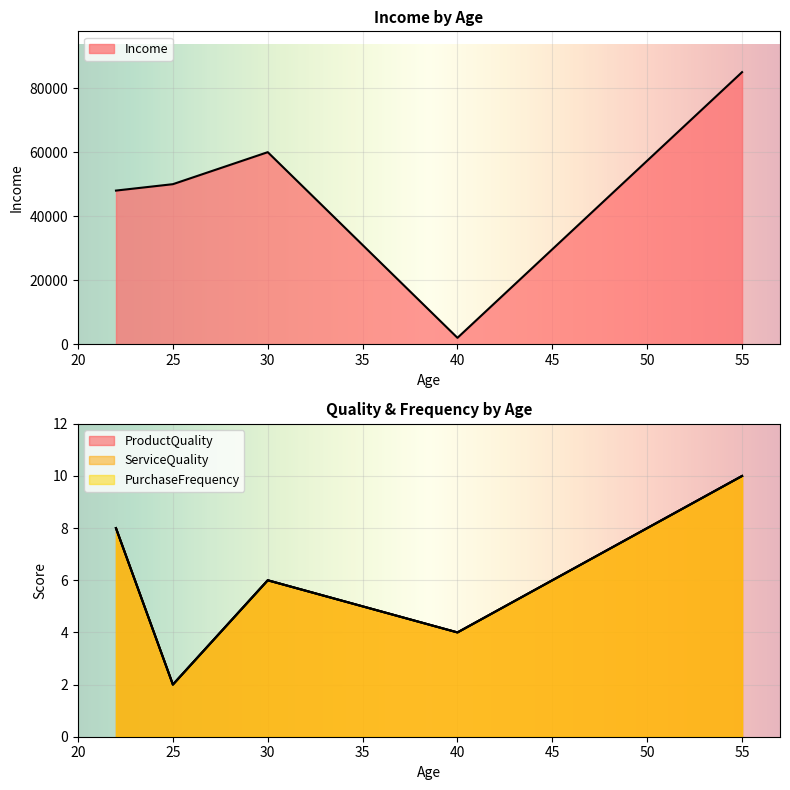

True or false: PurchaseFrequency and ProductQuality intersect in this chart.

False